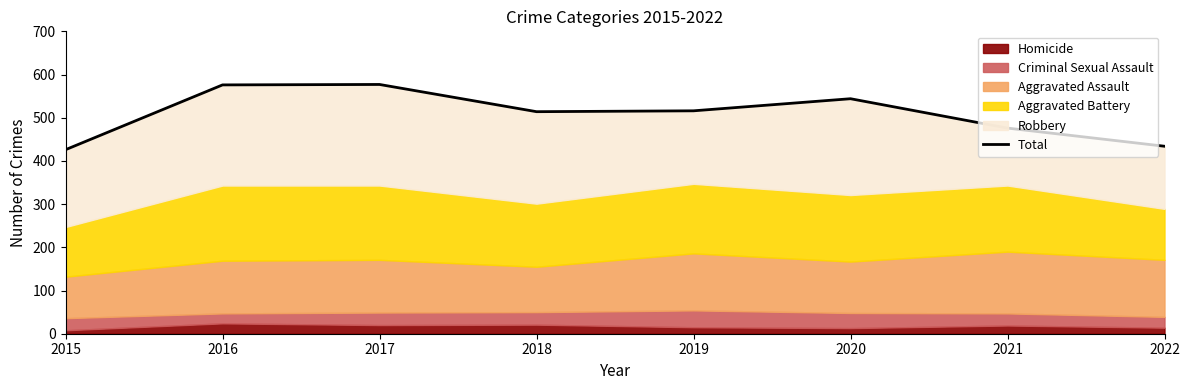

At which label is the value closest to 501?

2018